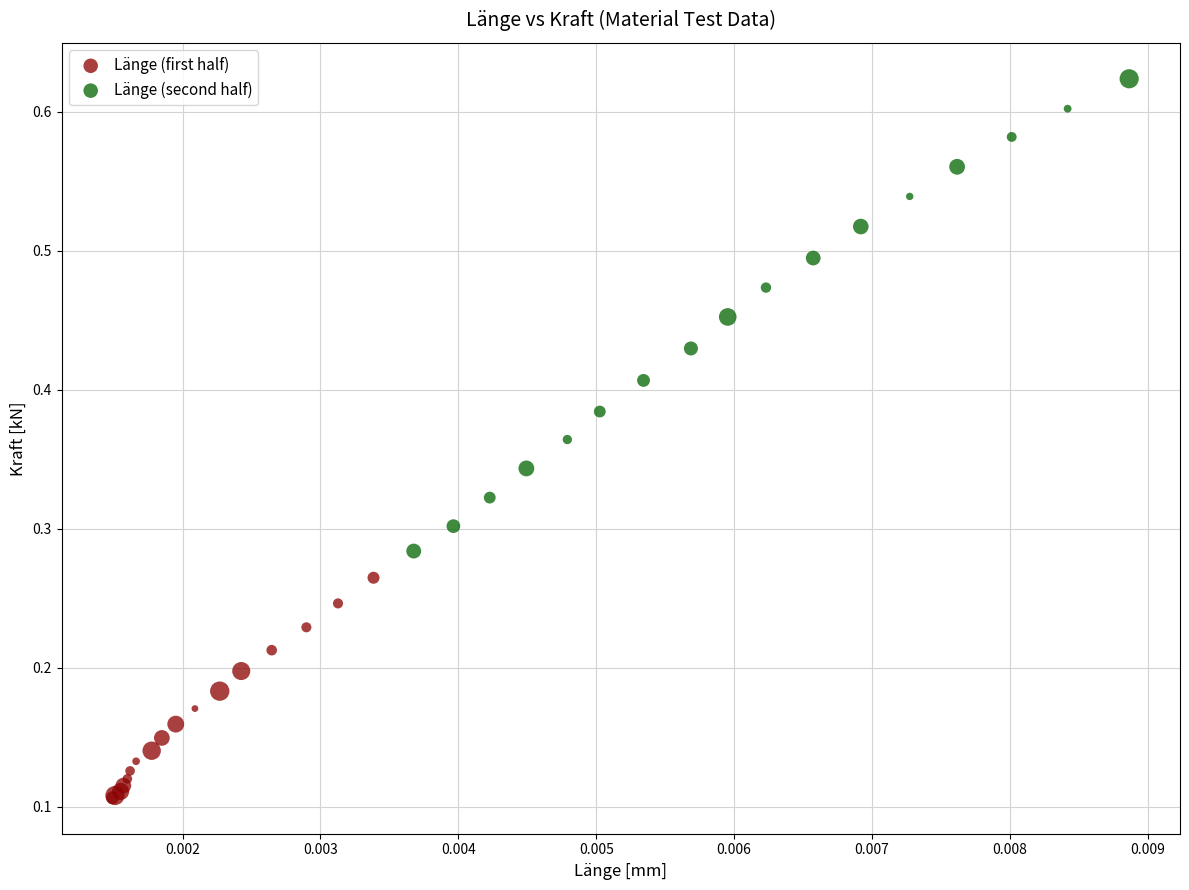

Which series has the widest spread of Y values?

Länge (second half)